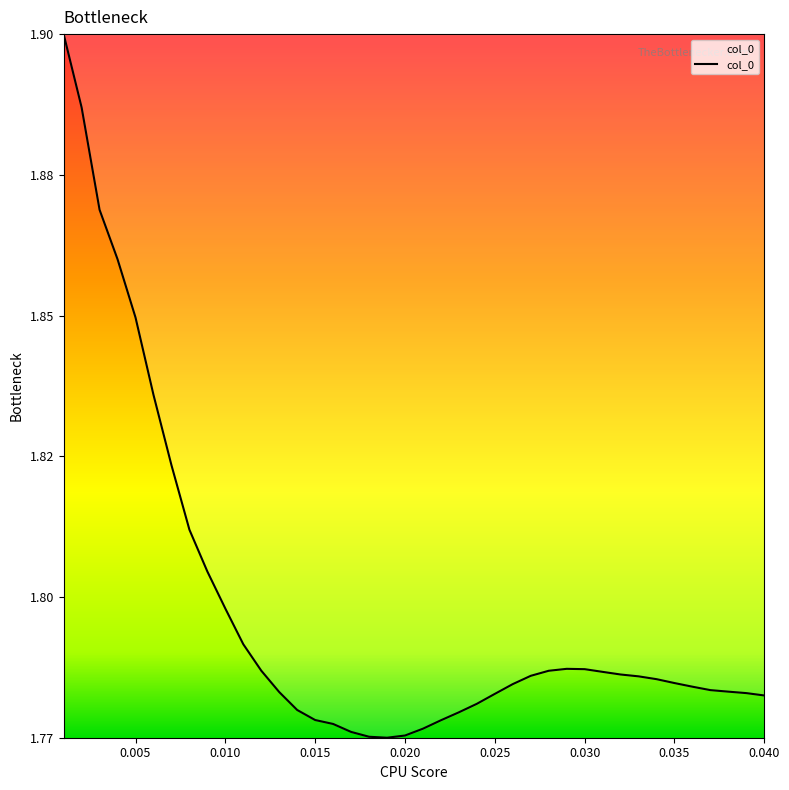

Is this an area chart (filled region under the line)?

Yes